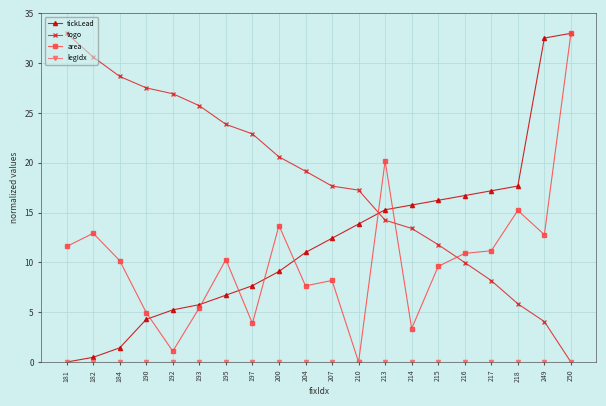

What is the difference between the second highest and second lowest values in the area series?

19.1